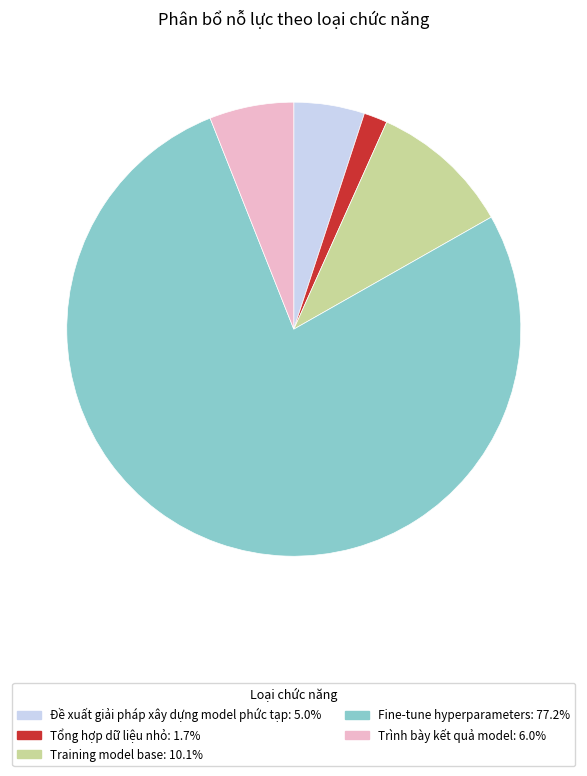

Count the number of slices in the pie.

5